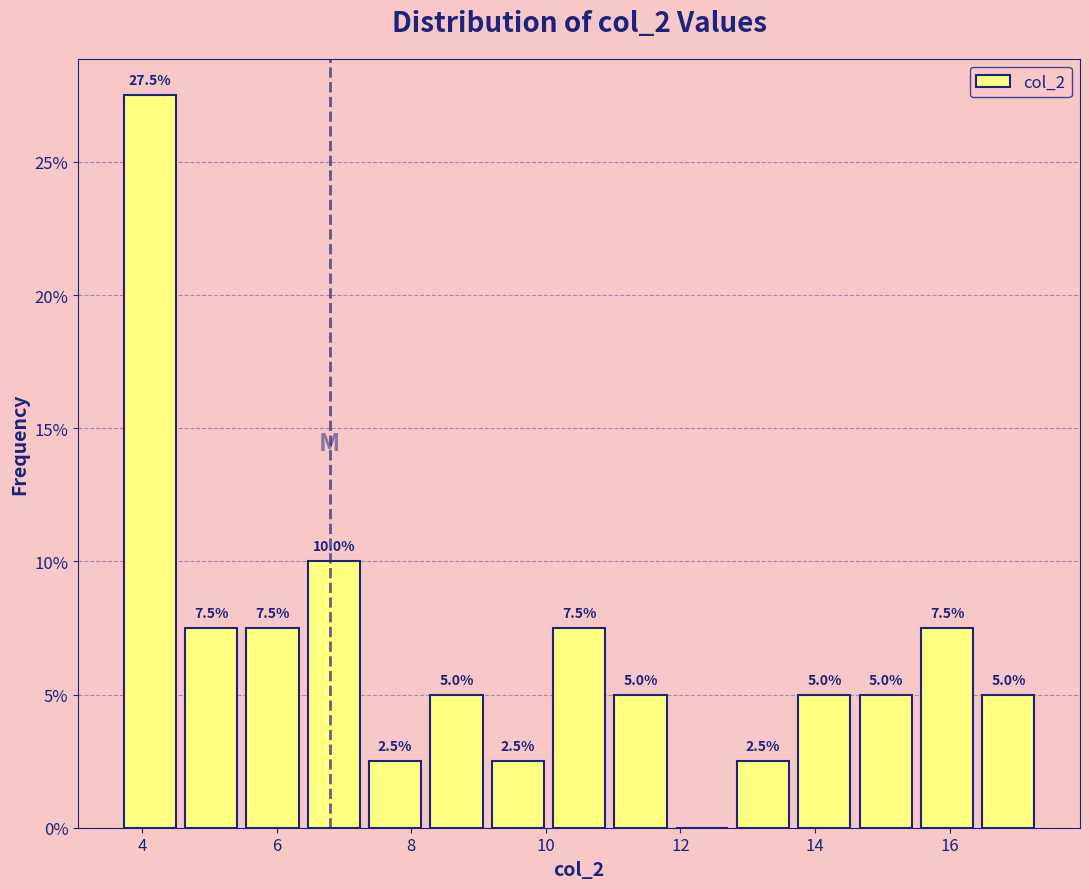

Which range on the x-axis has the tallest bar?

3.6 to 4.6